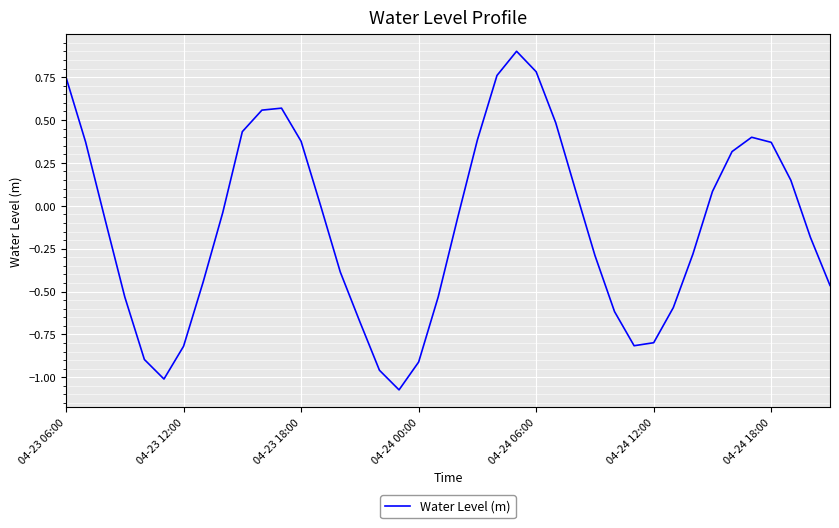

What is the greatest value displayed?

0.9